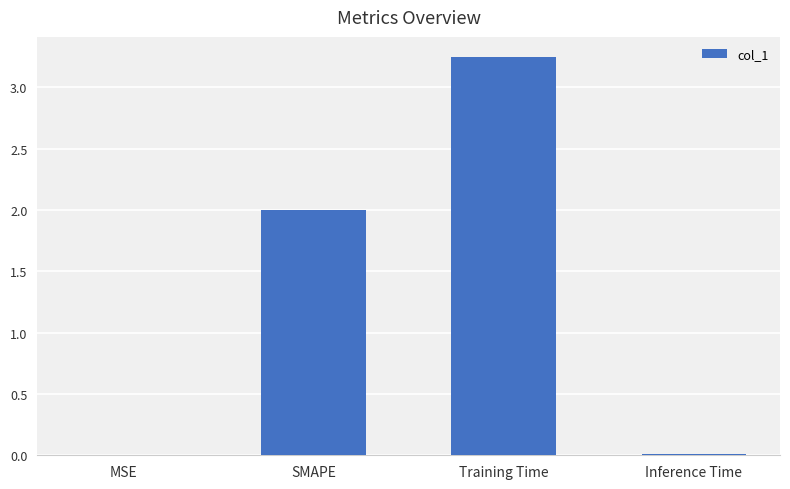

Which label corresponds to the largest value in the chart?

Training Time